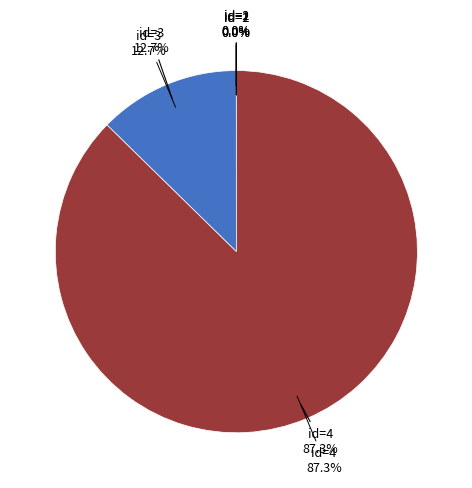

True or false: 4 accounts for 87% of the total.

True